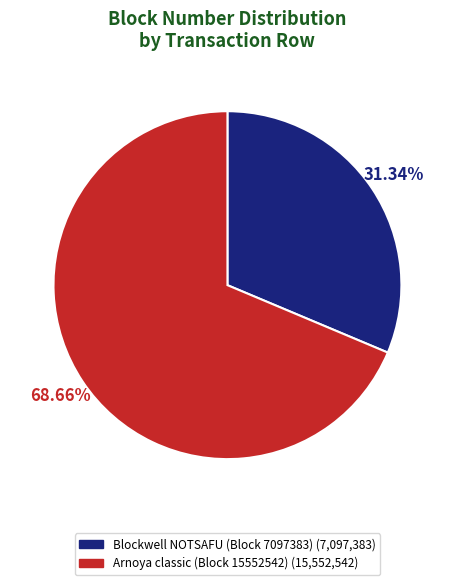

Is there a majority slice in this chart?

Yes